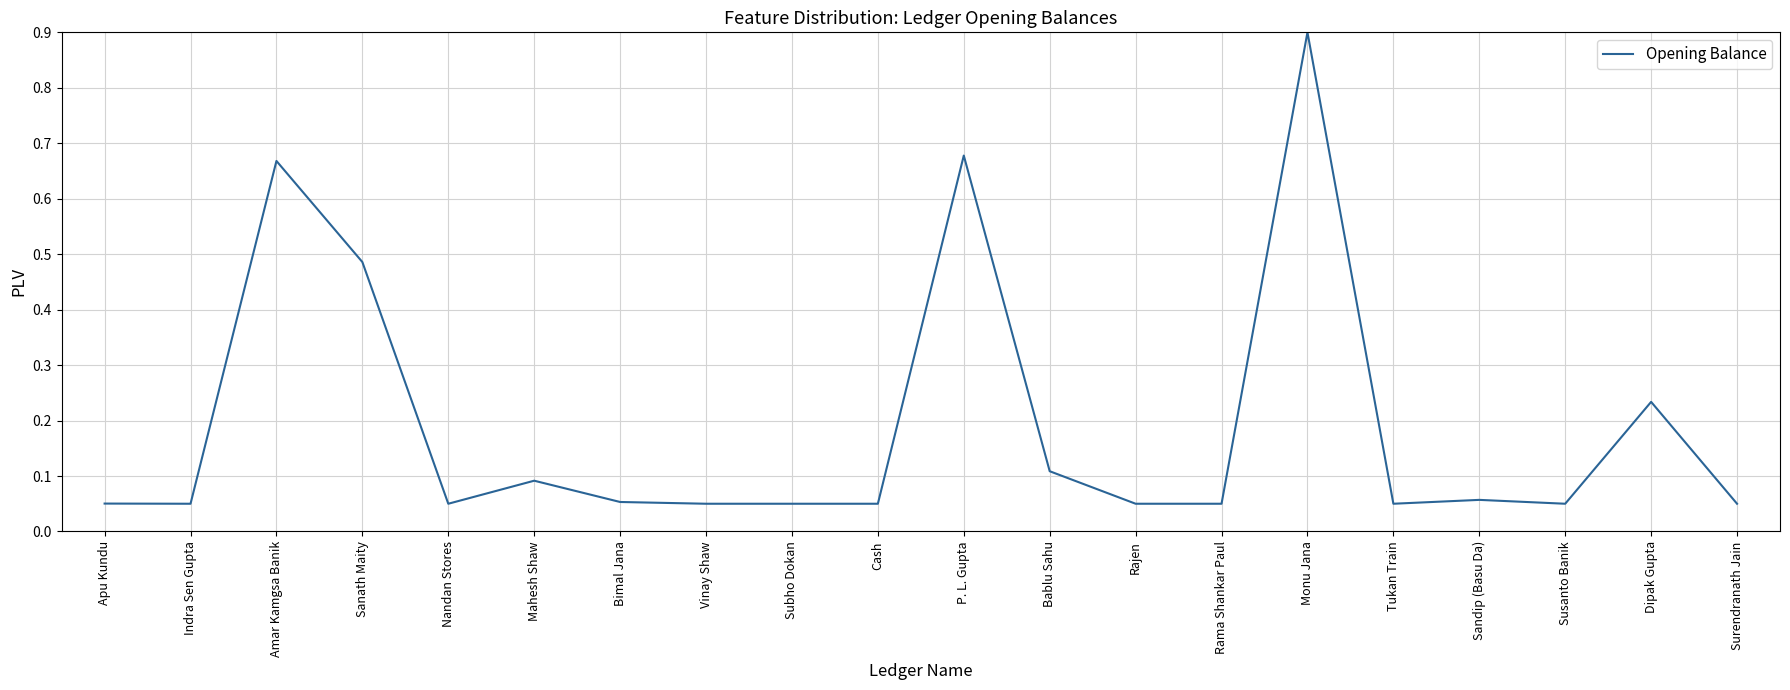

What is the maximum value shown in the chart?

0.9